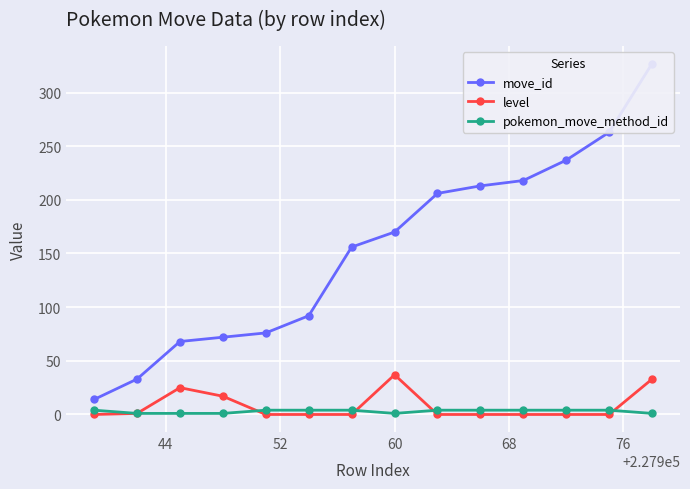

What is the total value across all series at 52?

94